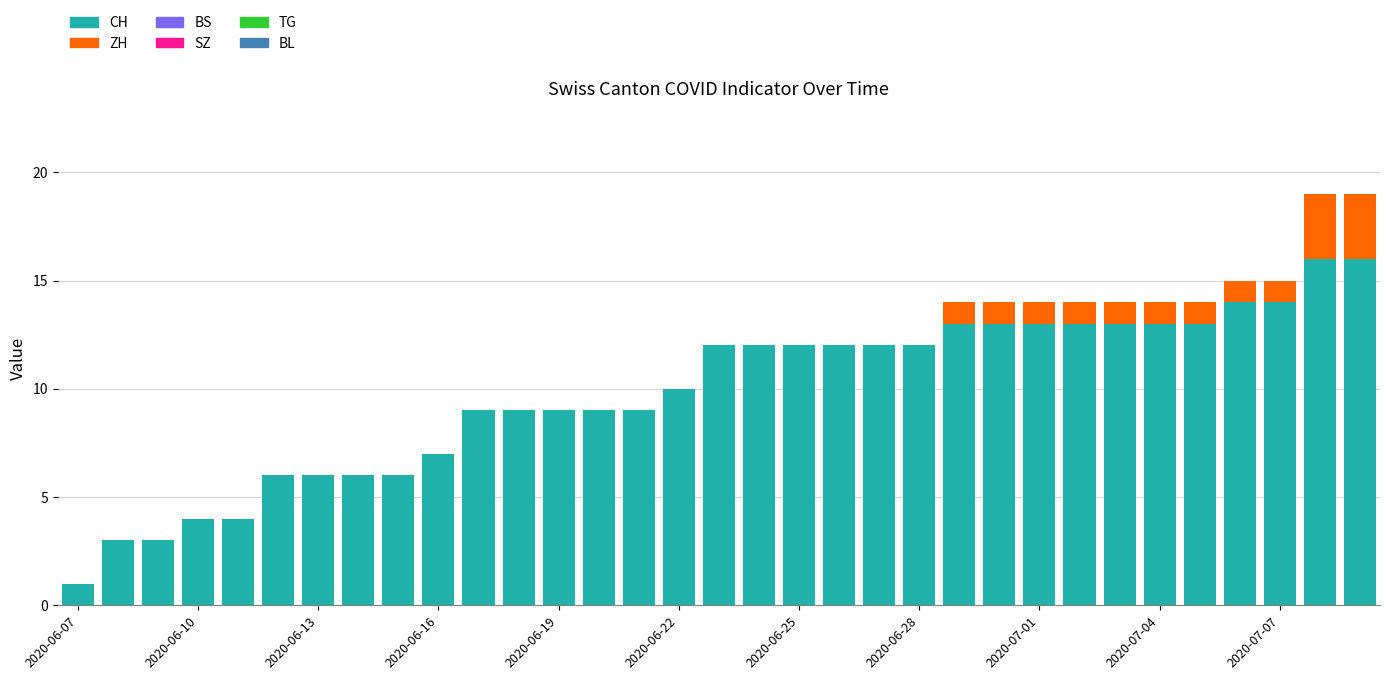

What is the sum of all CH values?

324